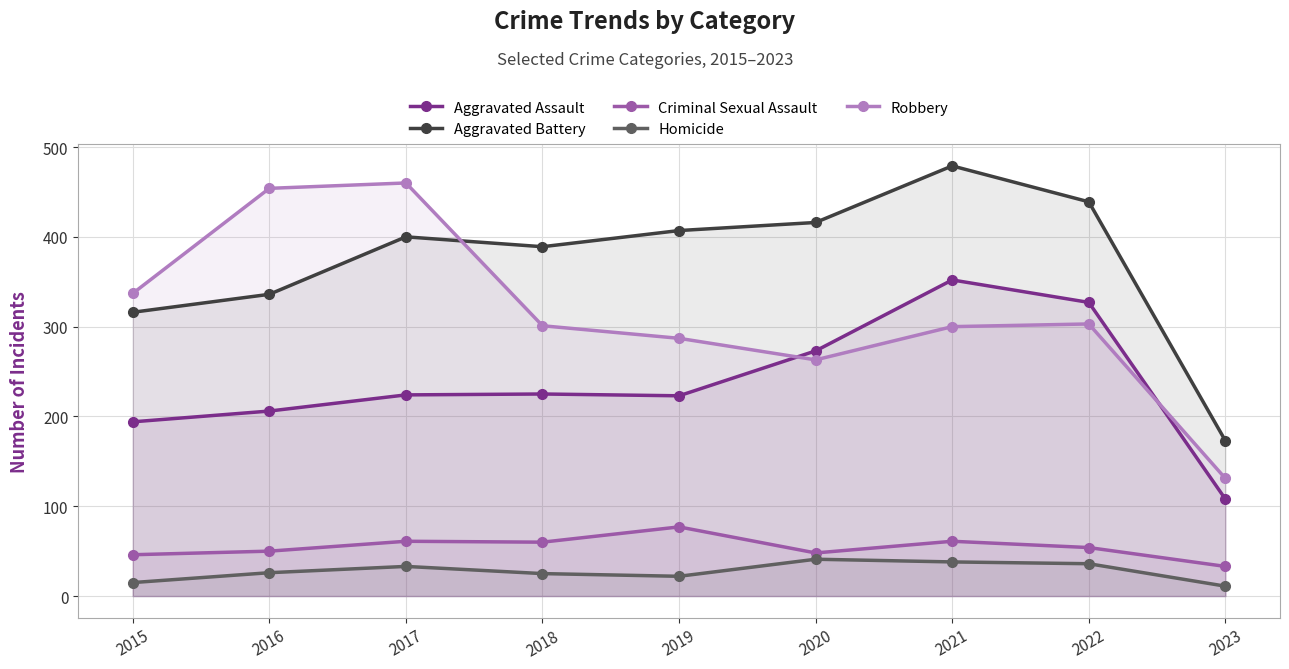

True or false: Aggravated Assault and Criminal Sexual Assault cross at least once.

False